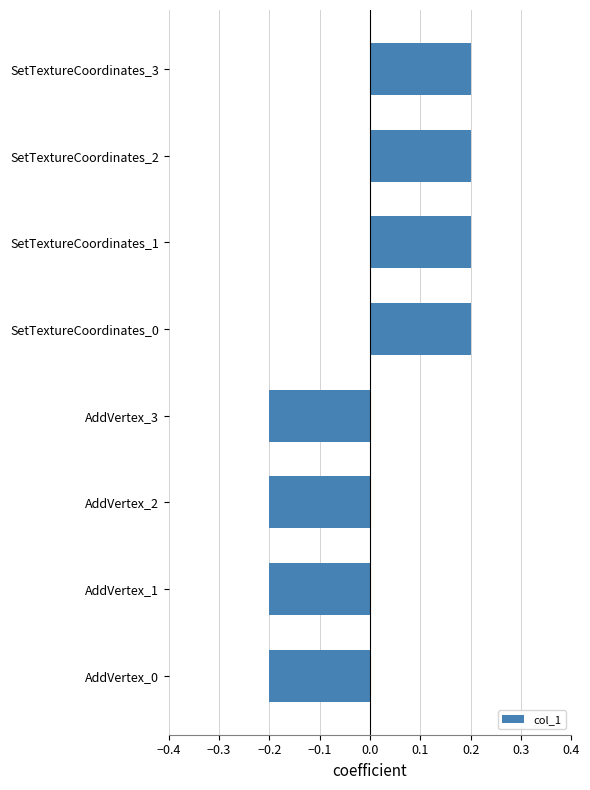

The chart shows a value of -0.1 at AddVertex_0. True or false?

False